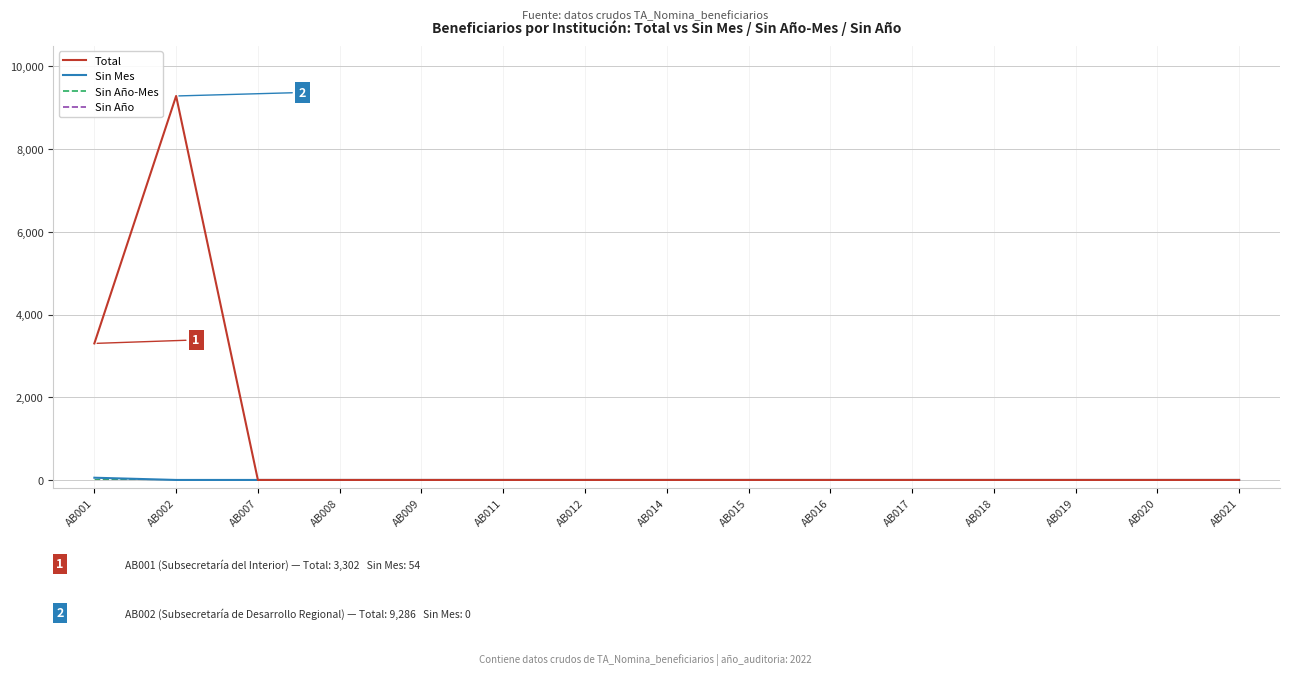

What is the average value of the Total series?

839